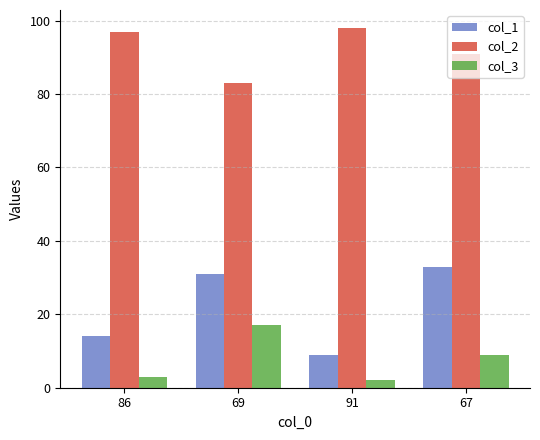

What is the label of the 3rd bar from the right?

69